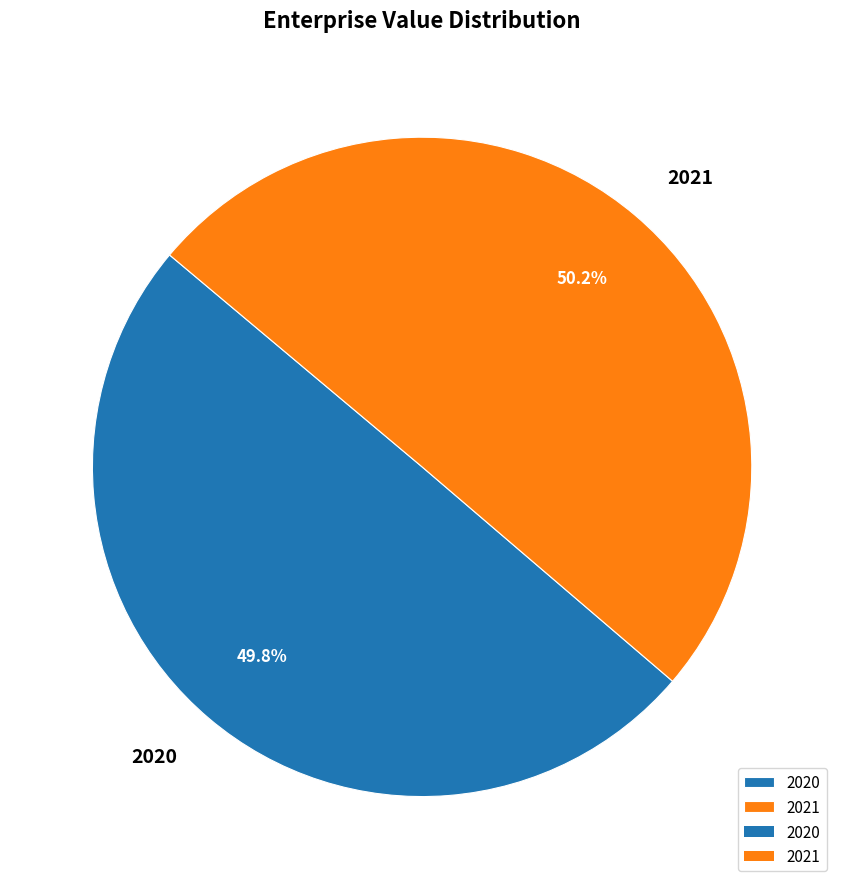

The 2021 slice represents 38% of the pie. True or false?

False